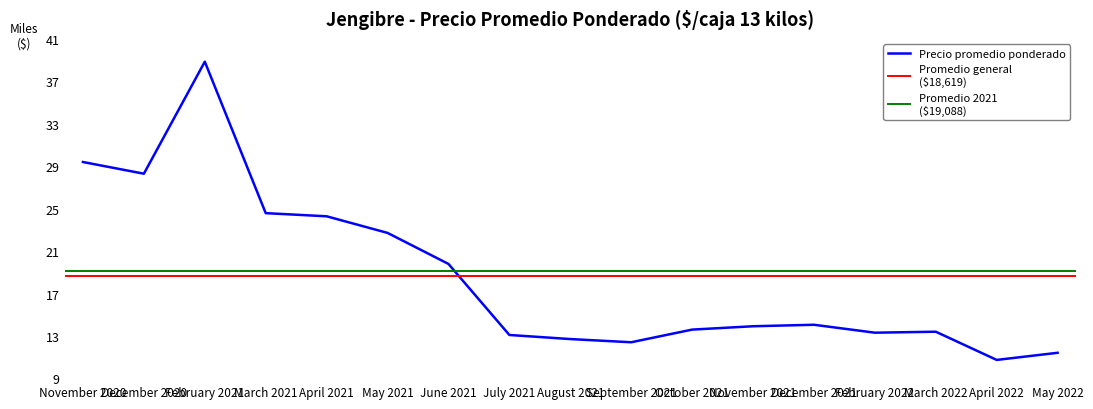

Between 2021-08-25 and 2020-12-07, which is larger?

2020-12-07